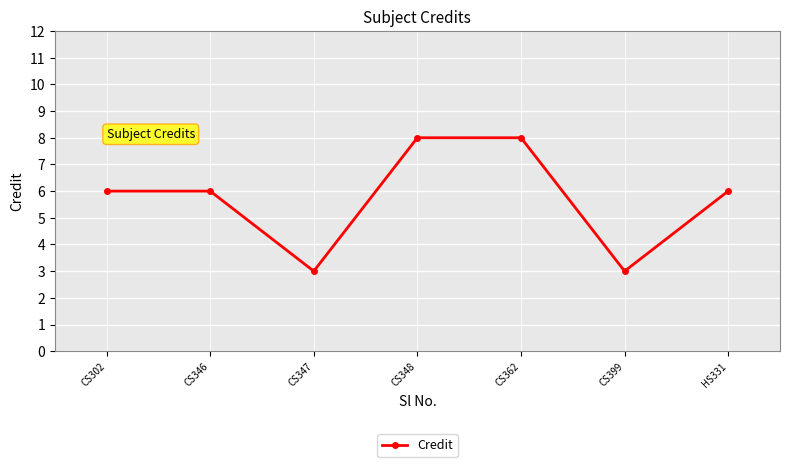

Reading right to left, transcribe all the data shown in this chart.

6	3	8	8	3	6	6